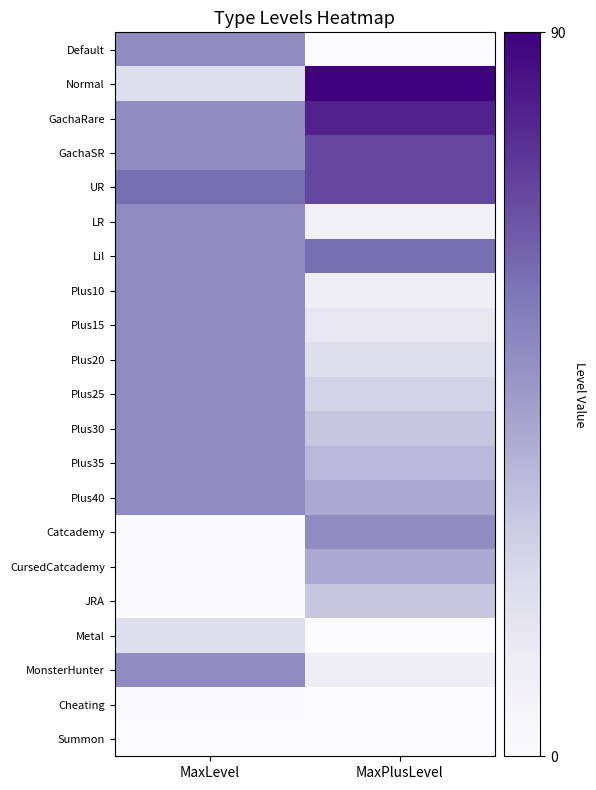

What is the total value across all series at MaxPlusLevel?

684